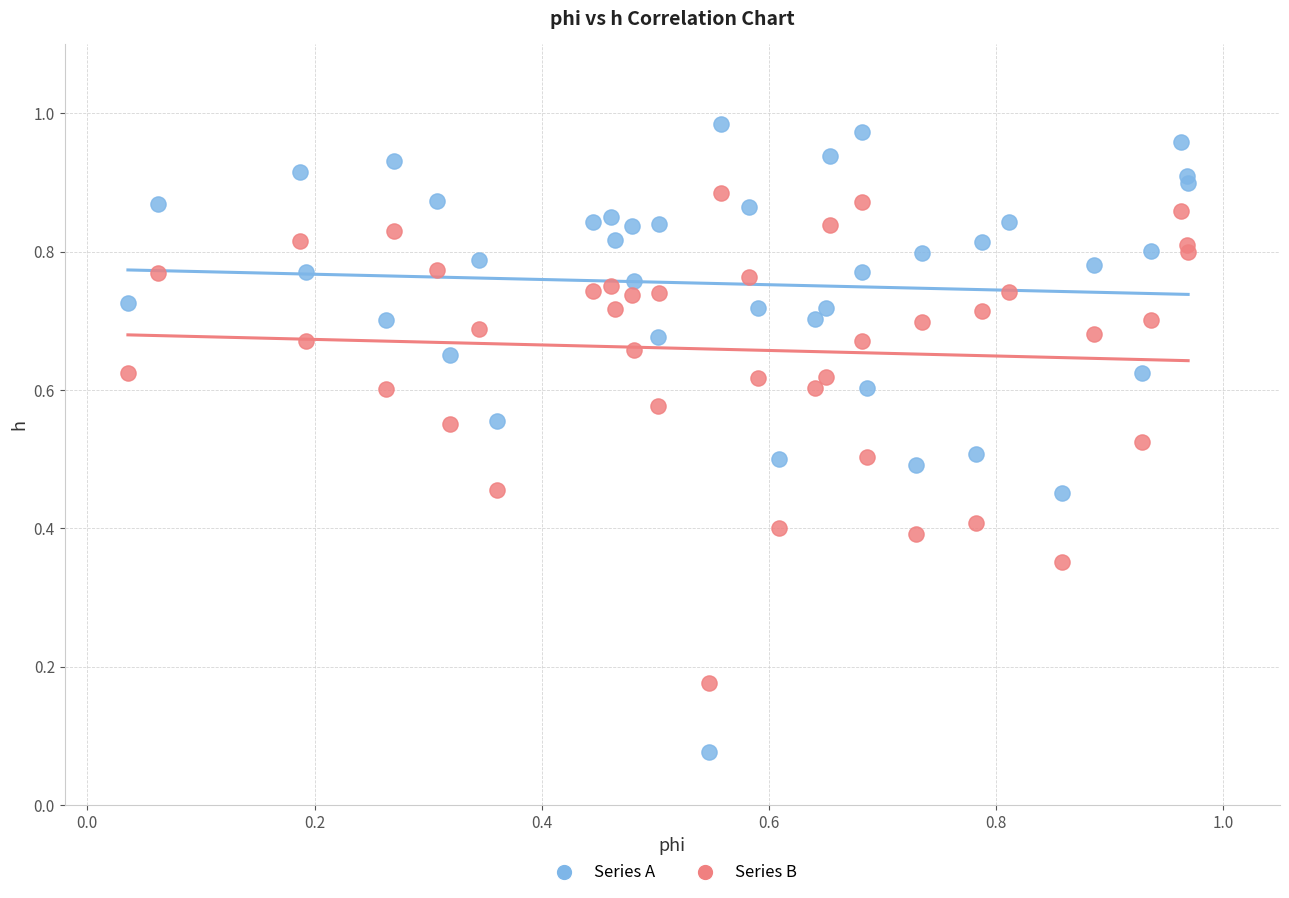

Which series contains the highest Y value?

Series A